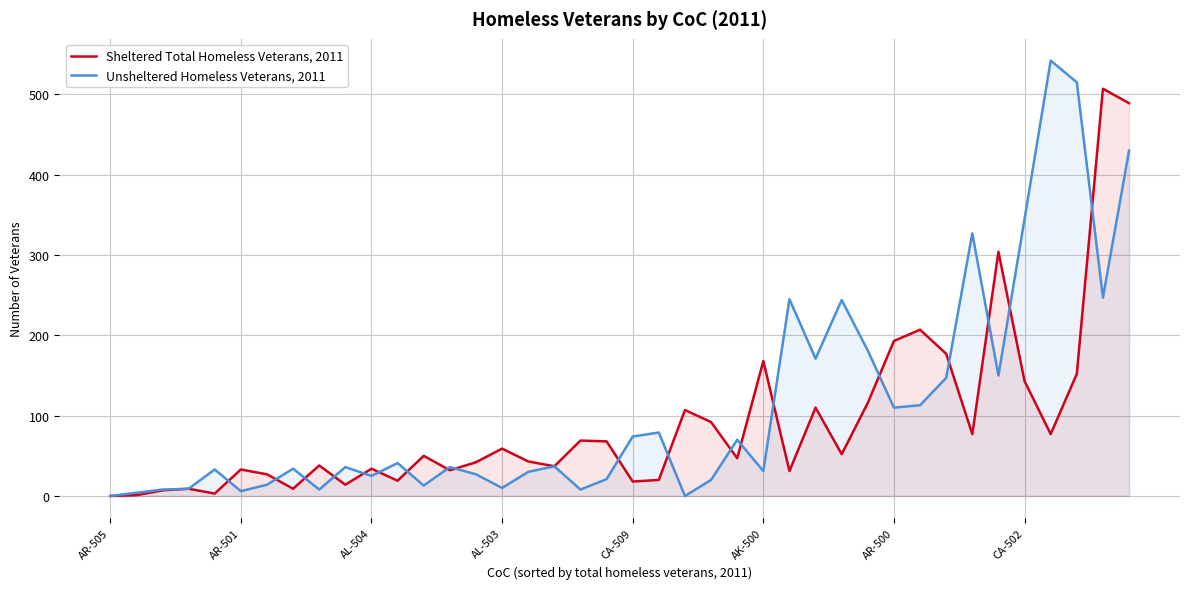

How many distinct data groups are displayed?

2